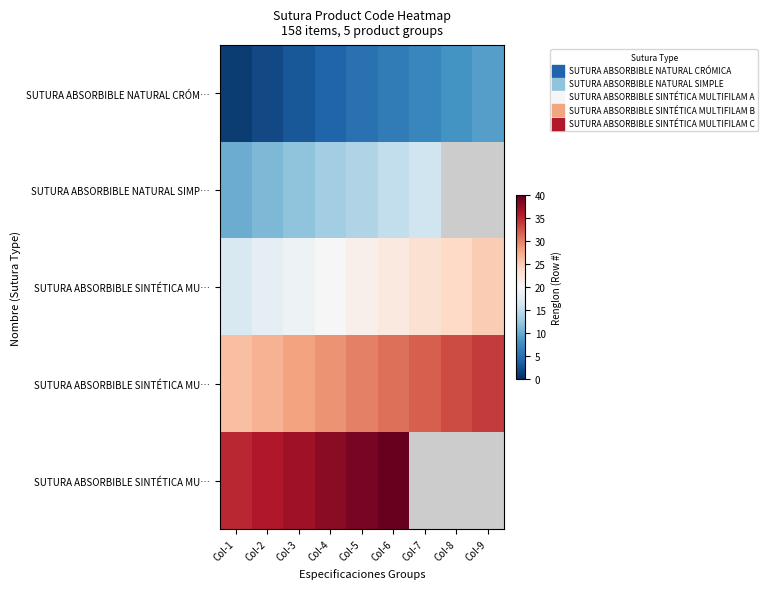

At how many categories does at least one series exceed 22?

9